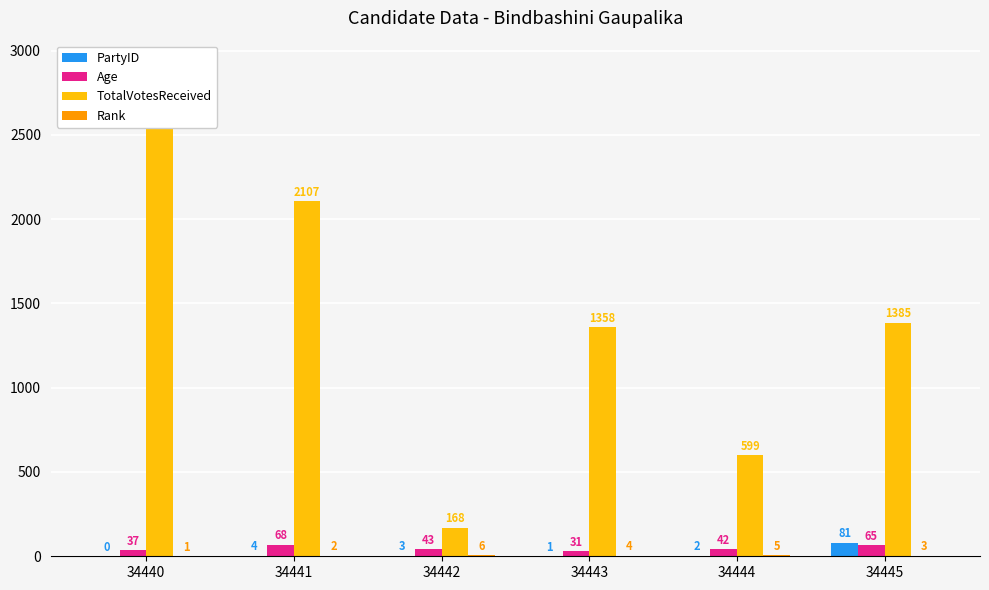

Which category has the highest value in the TotalVotesReceived series?

34440